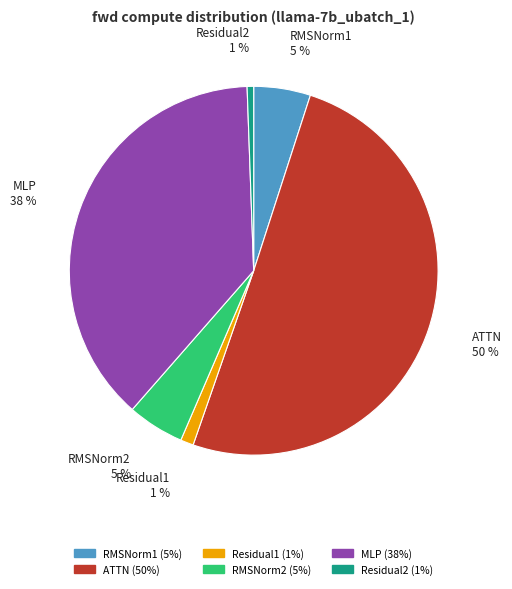

Is Residual1 the majority of the pie?

No